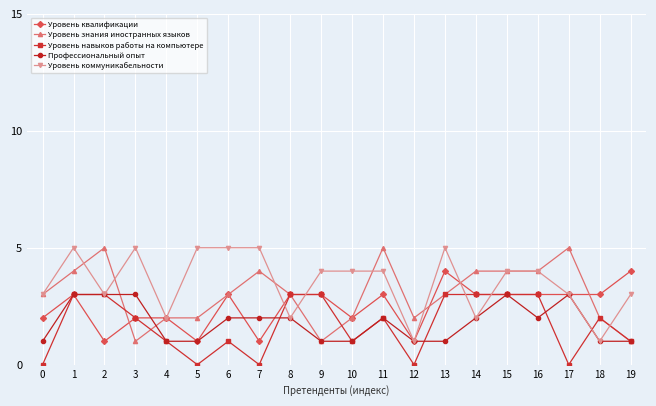

Read the Уровень коммуникабельности value at 11.

4